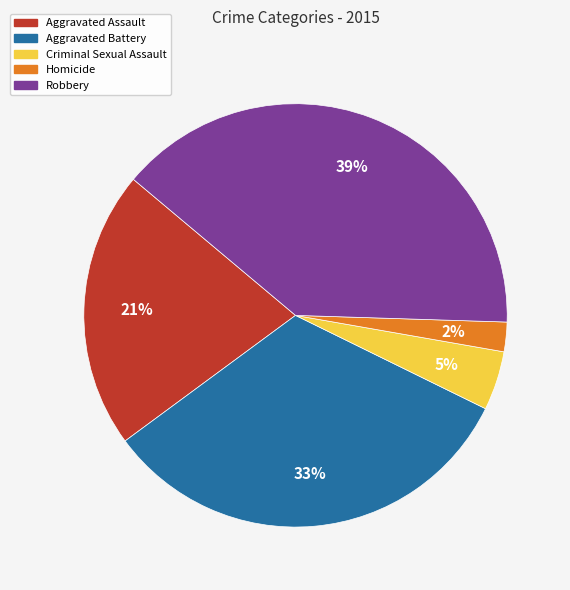

How many segments does this pie chart have?

5